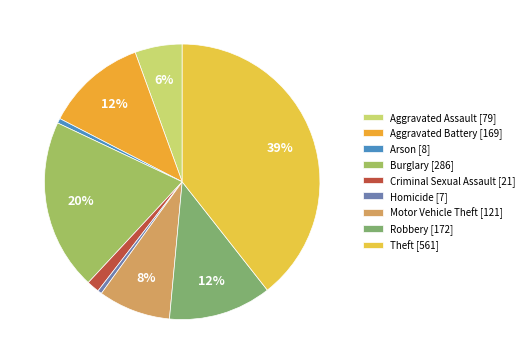

To the nearest percent, what percentage of the pie is Burglary?

20%